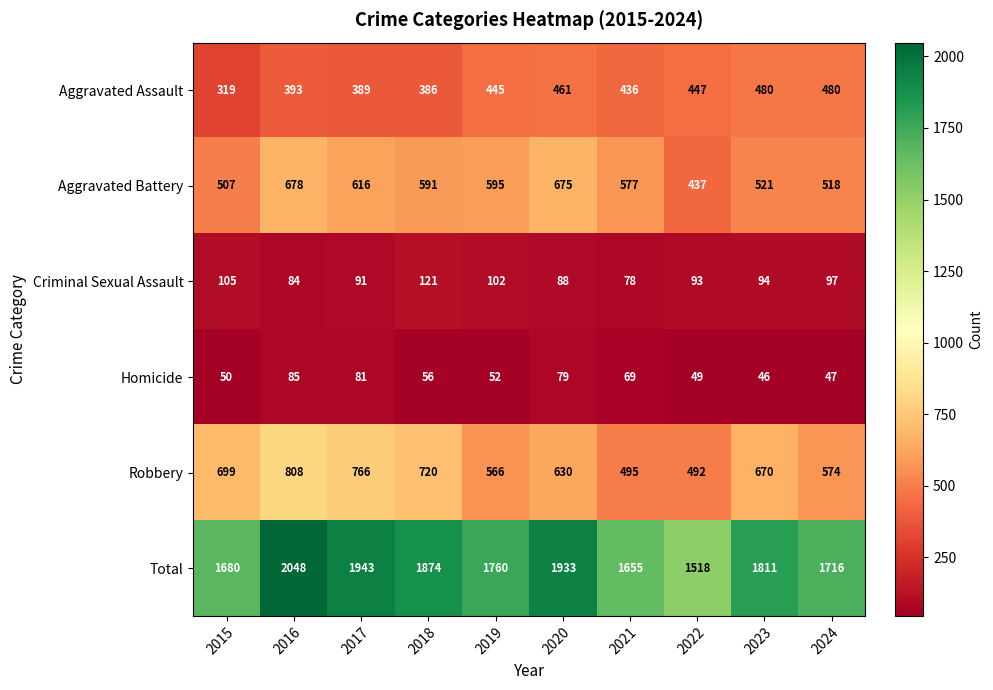

At which label is Aggravated Assault closest to 399?

2016